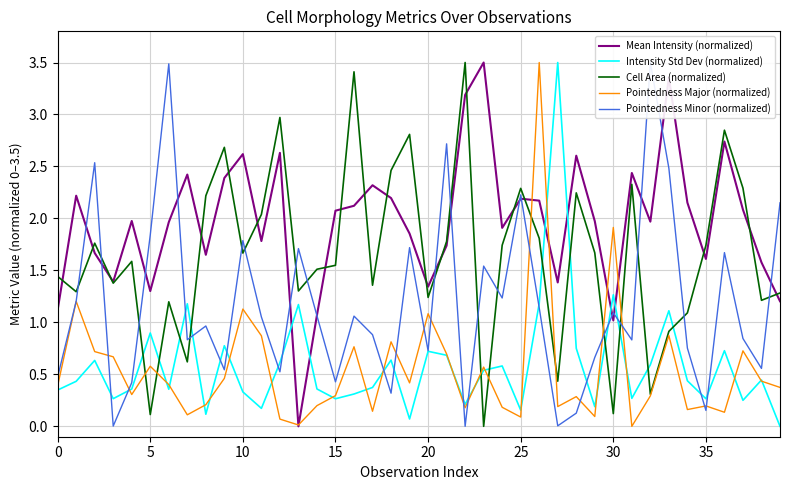

Which series ends up on top after the final intersection of Intensity Std Dev (normalized) and Mean Intensity (normalized)?

Mean Intensity (normalized)